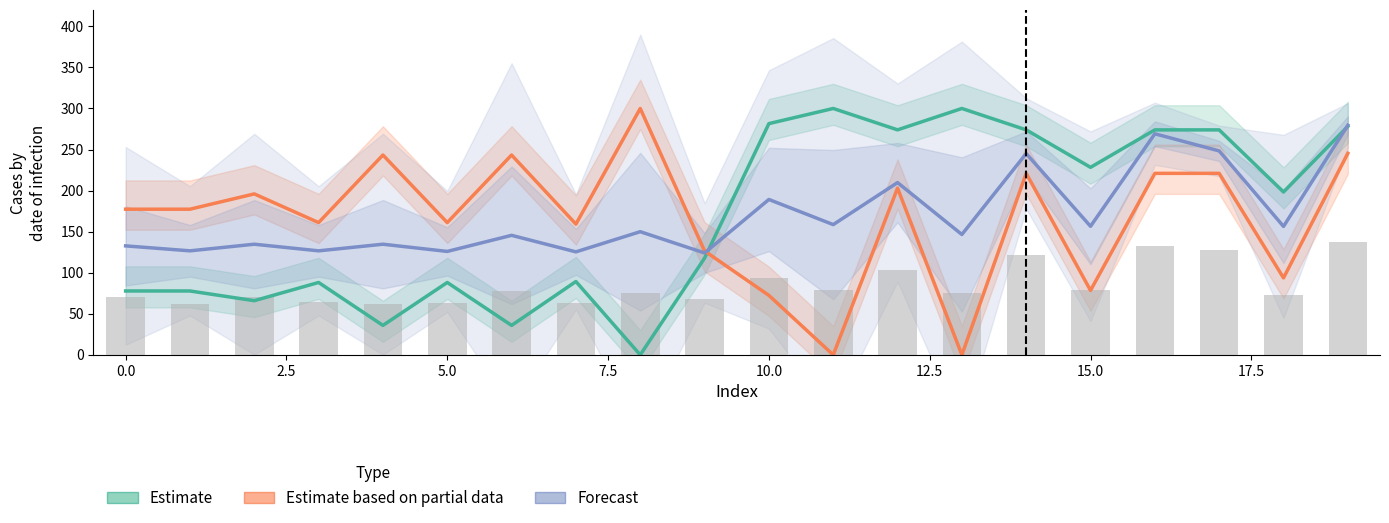

List the series in order of their peak value, lowest first.

Forecast, Estimate, Estimate based on partial data